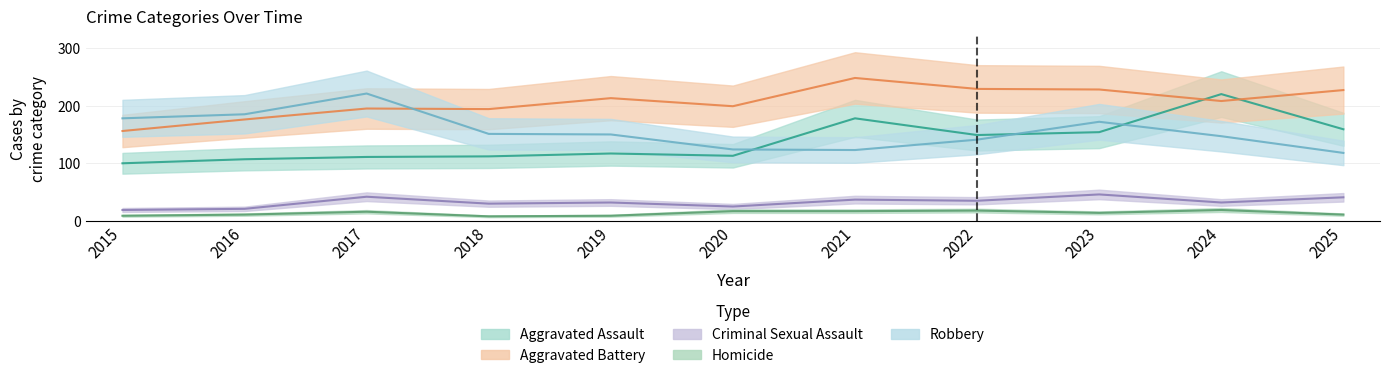

What is the minimum value shown in the chart?

8